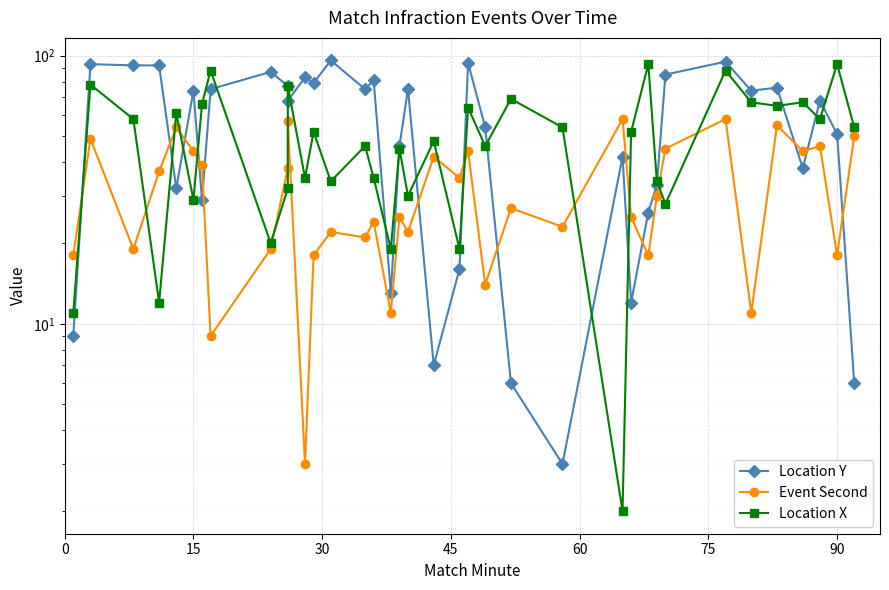

How many interior local peaks does the Event Second series have?

13